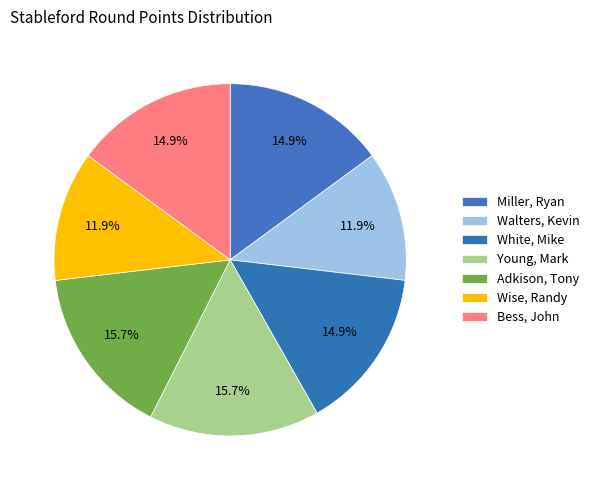

How many segments does this pie chart have?

7